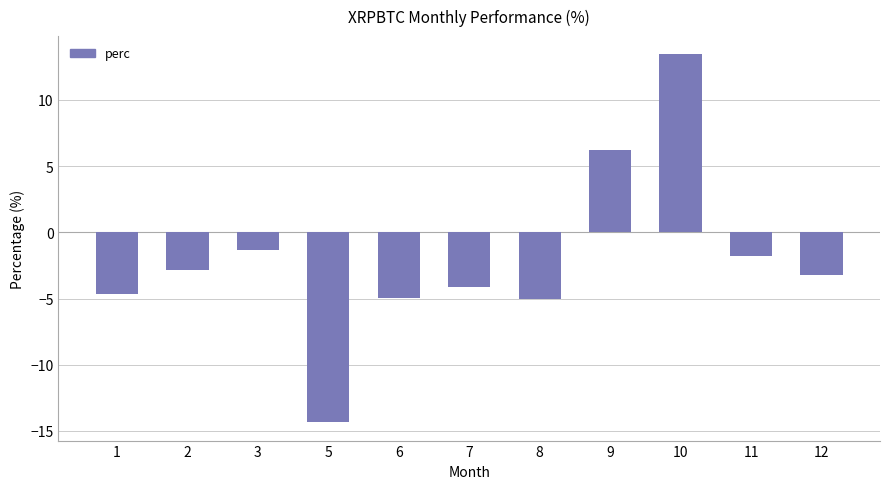

How many categories are shown in the chart?

11